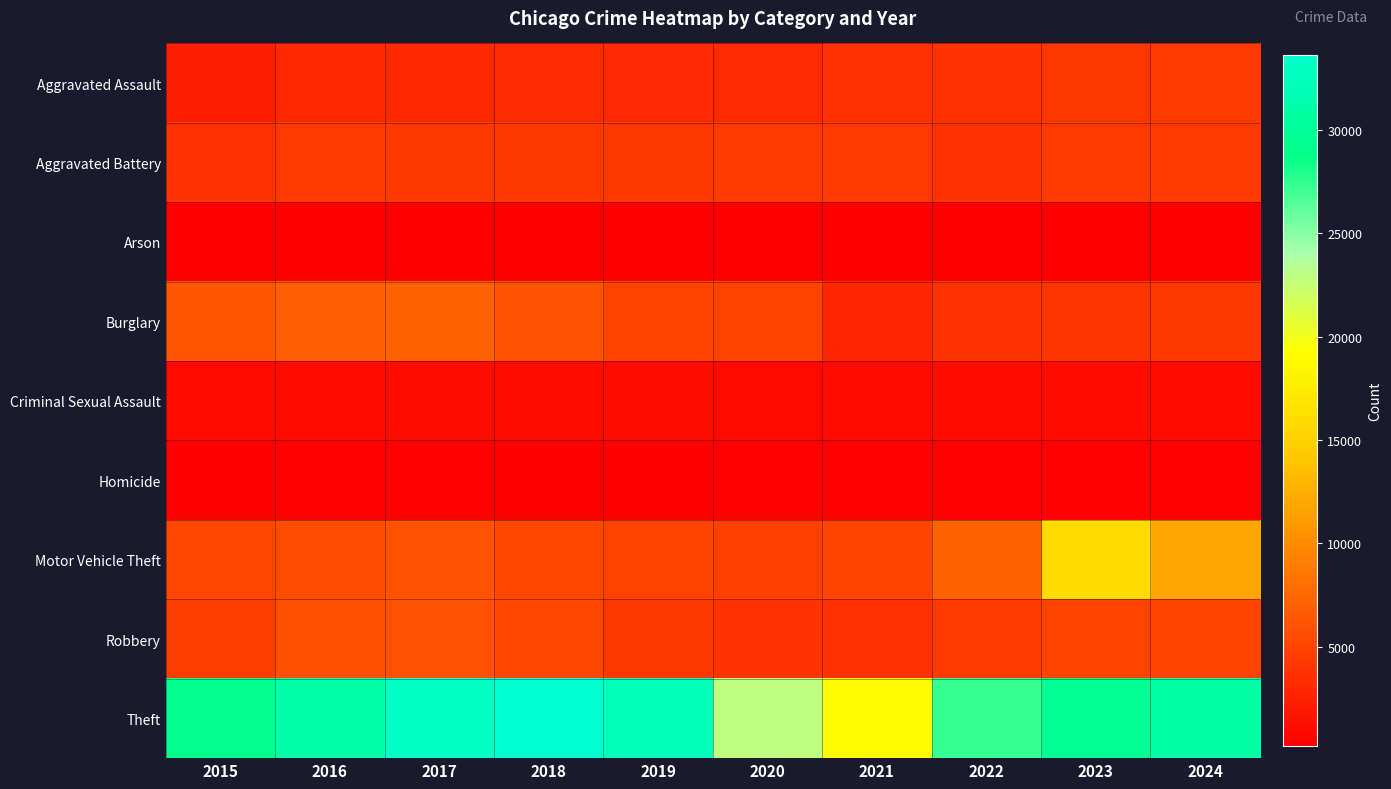

Reading right to left, extract all data points from this chart.

Aggravated Assault: 2024=4296	2023=4015	2022=3750	2021=3702	2020=3275	2019=3223	2018=3275	2017=3175	2016=3010	2015=2340
Aggravated Battery: 2024=4363	2023=4239	2022=3843	2021=4245	2020=4274	2019=4161	2018=4036	2017=4222	2016=4274	2015=3659
Arson: 2024=264	2023=275	2022=213	2021=279	2020=299	2019=188	2018=191	2017=256	2016=283	2015=225
Burglary: 2024=4020	2023=3949	2022=3902	2021=2924	2020=4943	2019=4960	2018=6083	2017=6982	2016=6880	2015=6290
Criminal Sexual Assault: 2024=881	2023=1007	2022=996	2021=933	2020=838	2019=1041	2018=1088	2017=1094	2016=1033	2015=963
Homicide: 2024=321	2023=344	2022=368	2021=407	2020=416	2019=272	2018=297	2017=383	2016=367	2015=258
Motor Vehicle Theft: 2024=11941	2023=16009	2022=7189	2021=4970	2020=4731	2019=4863	2018=5223	2017=6088	2016=5658	2015=5193
Robbery: 2024=4897	2023=5019	2022=4313	2021=3656	2020=3850	2019=4060	2018=5113	2017=5932	2016=5784	2015=4520
Theft: 2024=31030	2023=29609	2022=27258	2021=19106	2020=22863	2019=32306	2018=33613	2017=33106	2016=31126	2015=29334